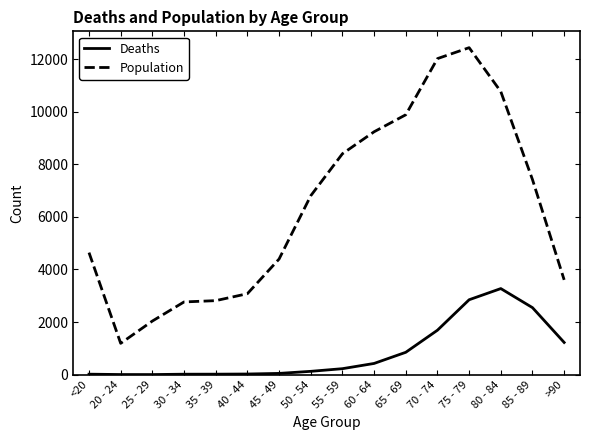

Between 40 - 44 and 55 - 59, which series saw the biggest shift?

Population